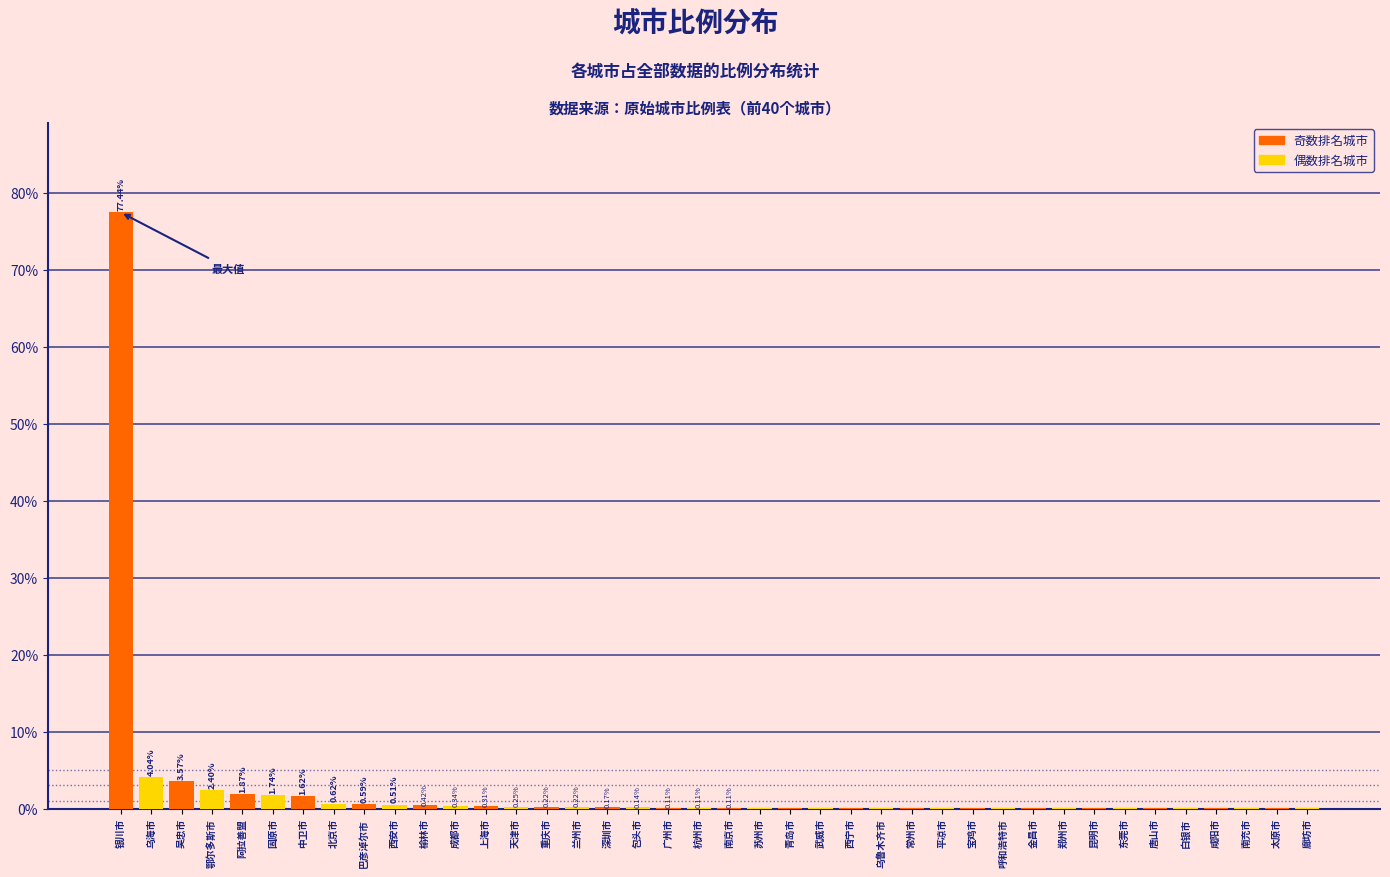

Which series has the largest total across all categories?

奇数排名城市